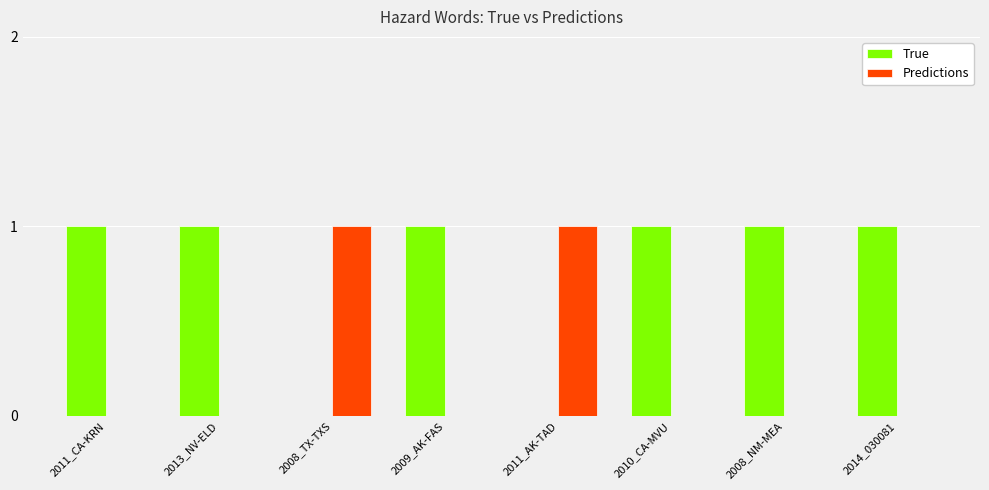

Which series has the largest total across all categories?

True